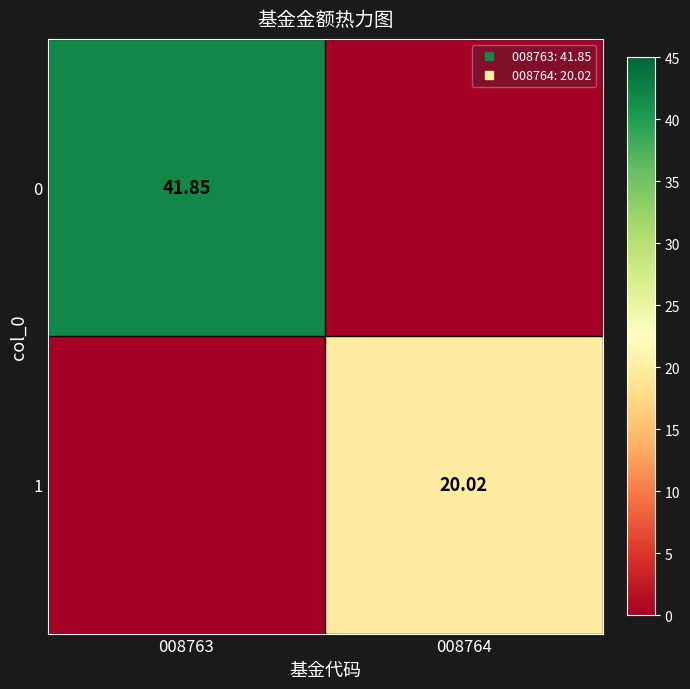

Rank the series at 008764 from highest to lowest value.

1, 0